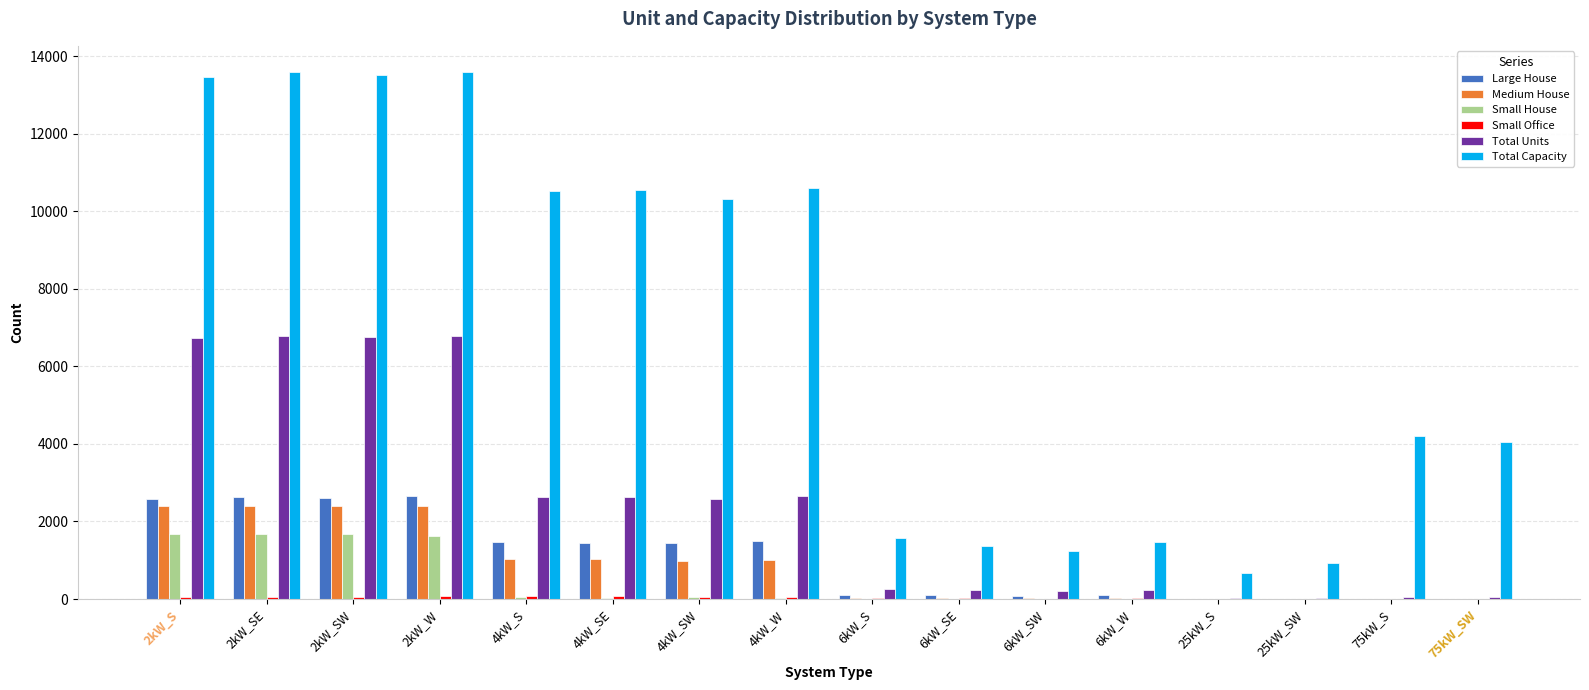

What is the approximate value of Large House at 4kW_W?

1506